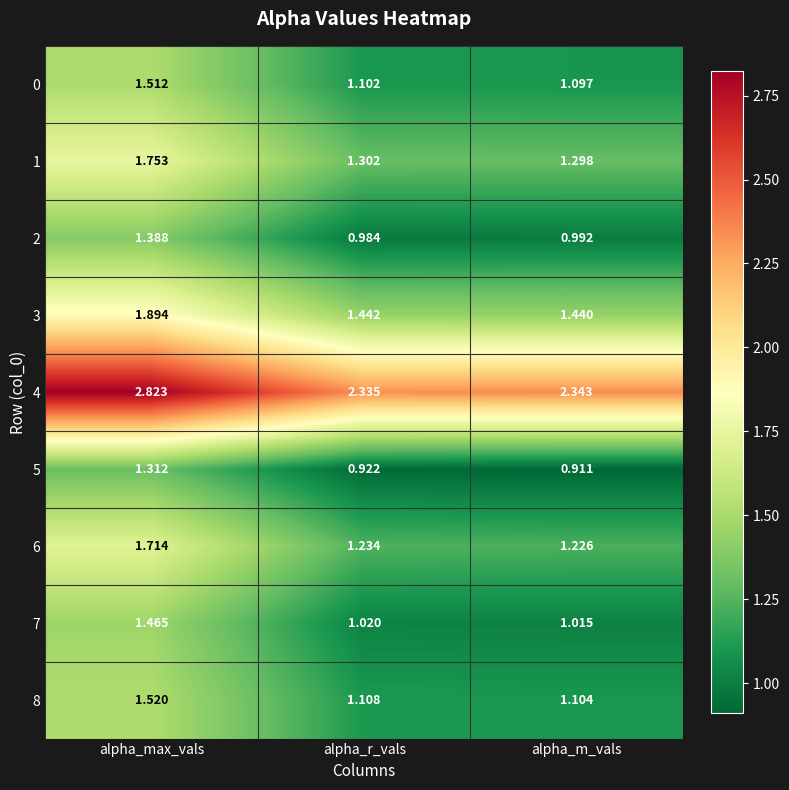

At which category is the sum across all series the highest?

alpha_max_vals